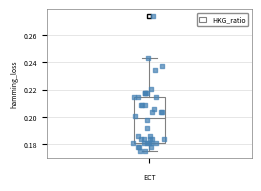

Read this box plot against the y-axis: the position of the median line, the range covered by the box, and the ends of both whiskers. The values are not printed on the chart, so give them approximately, as read against the axis.

median 0.200, box 0.180 to 0.214, whiskers 0.176 to 0.242